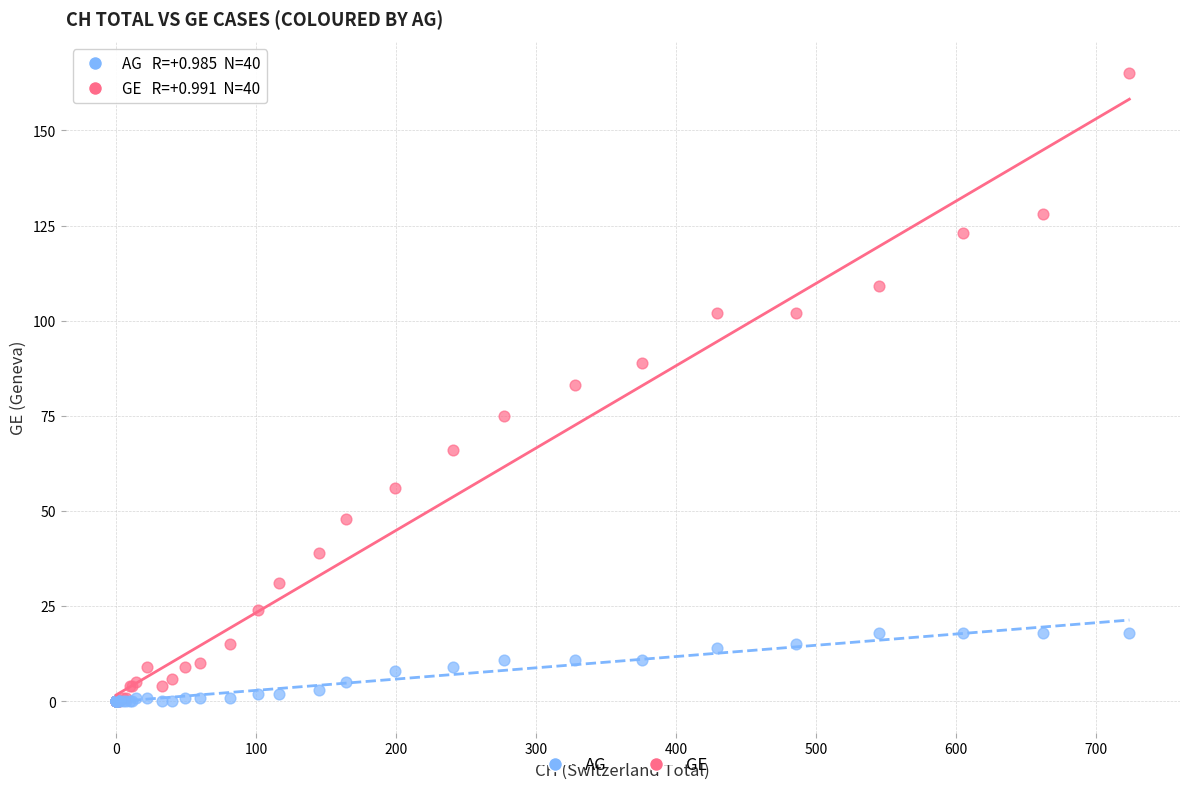

Which series contains the highest Y value?

GE